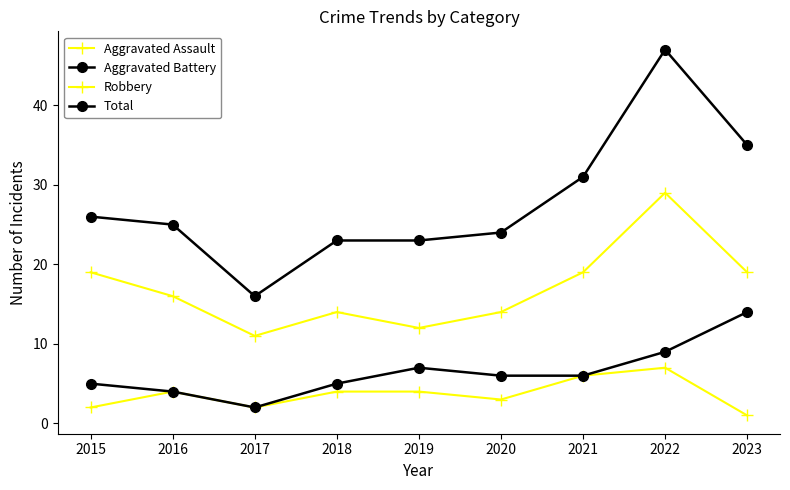

Reading left to right, extract all data points from this chart.

Aggravated Assault: 2015=2	2016=4	2017=2	2018=4	2019=4	2020=3	2021=6	2022=7	2023=1
Aggravated Battery: 2015=5	2016=4	2017=2	2018=5	2019=7	2020=6	2021=6	2022=9	2023=14
Robbery: 2015=19	2016=16	2017=11	2018=14	2019=12	2020=14	2021=19	2022=29	2023=19
Total: 2015=26	2016=25	2017=16	2018=23	2019=23	2020=24	2021=31	2022=47	2023=35